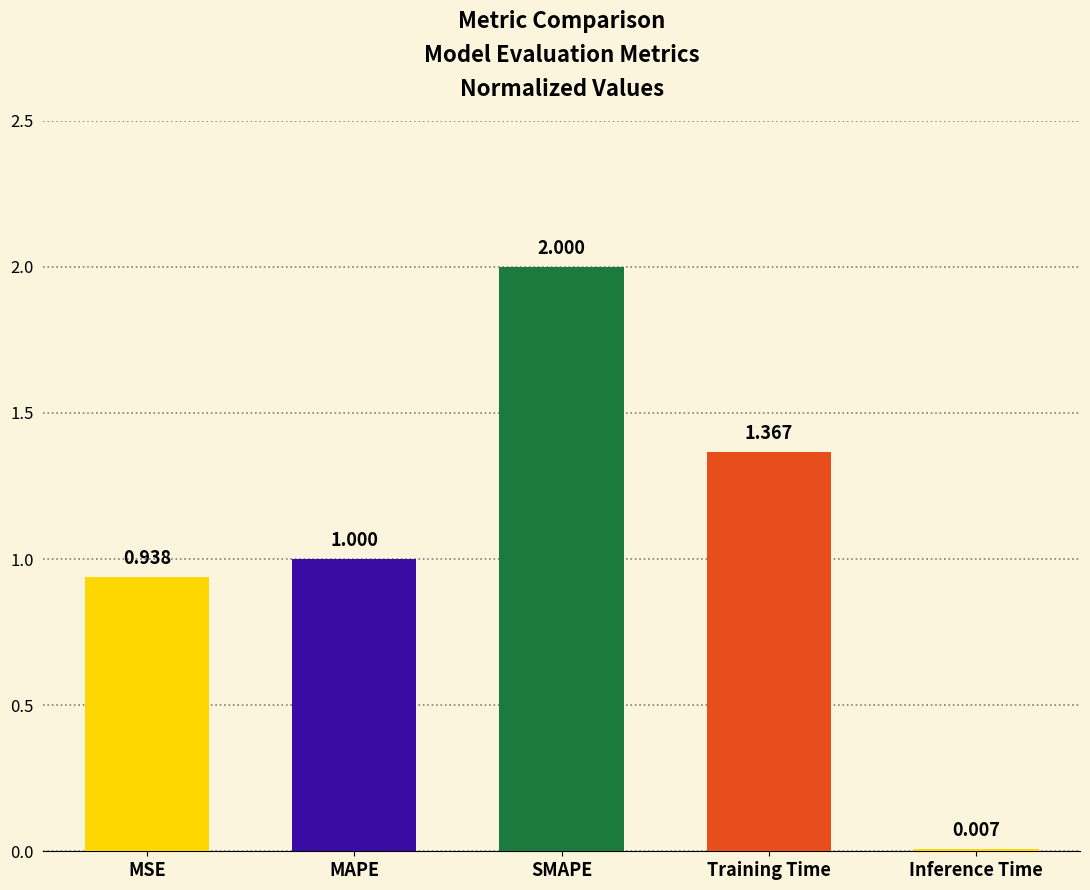

At which label is the value closest to 1?

MAPE